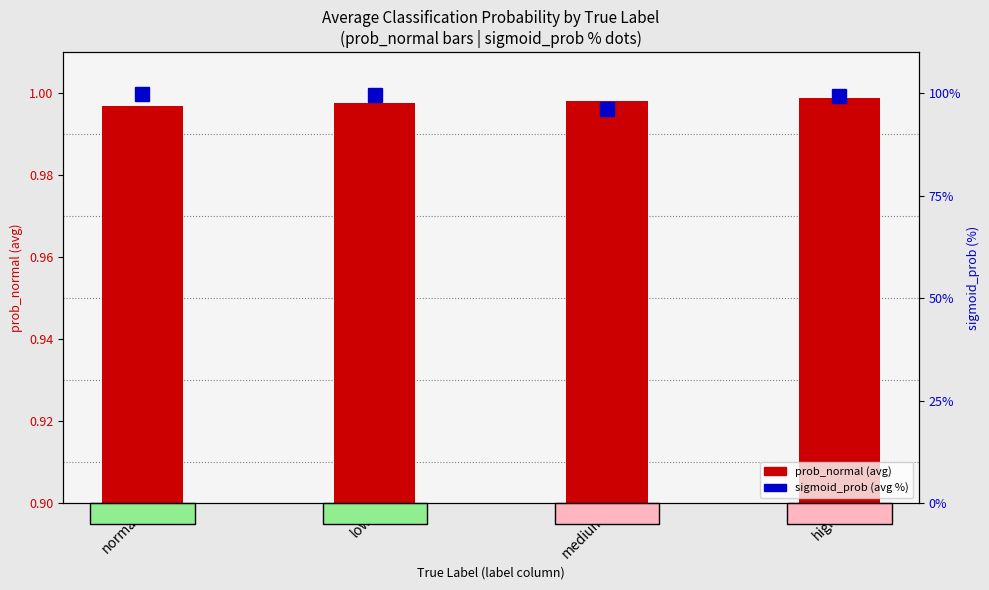

At which category is the sum across all series the highest?

normal